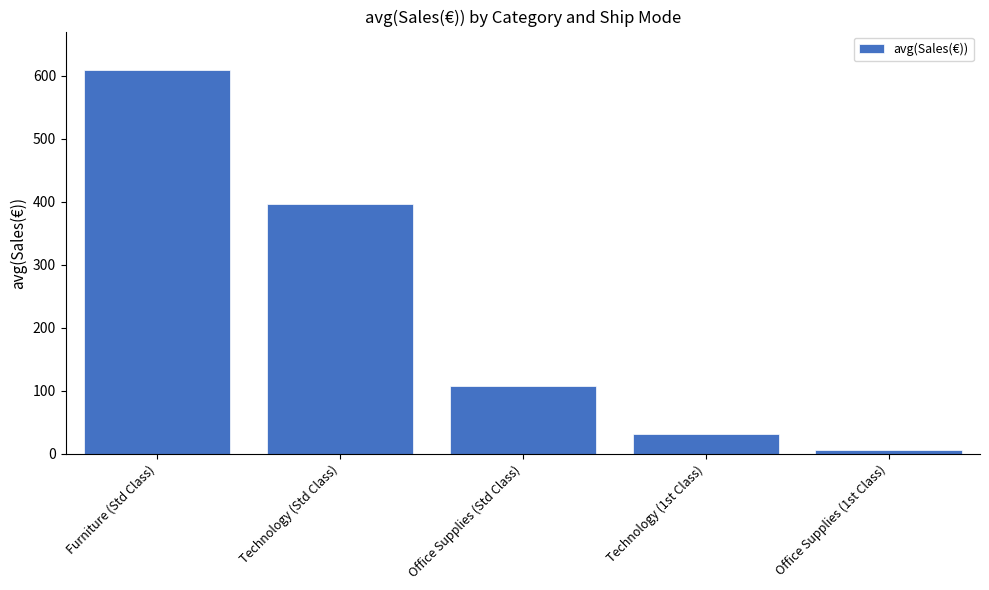

What position from the right is Office Supplies (1st Class)?

1